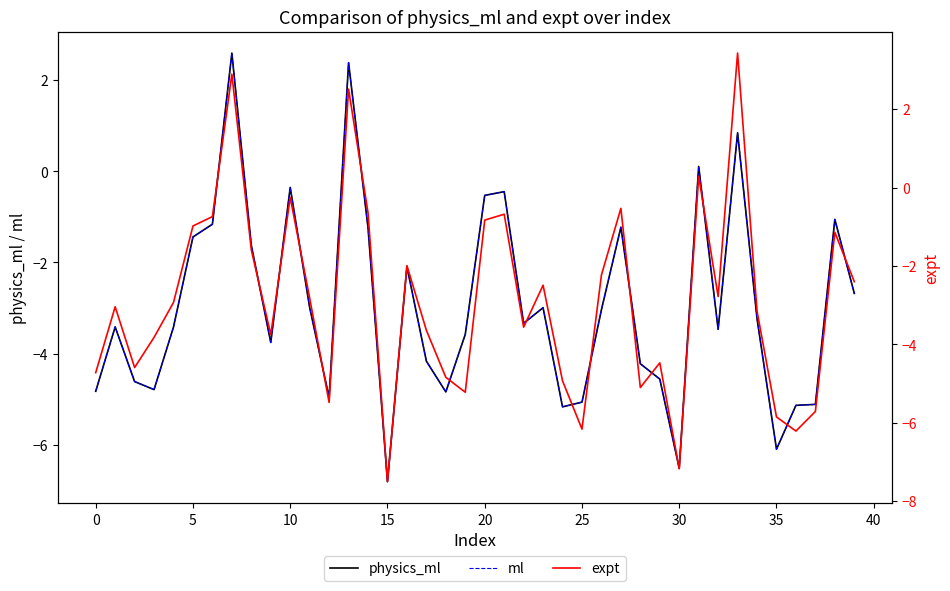

Which category has the lowest value in the expt series?

15